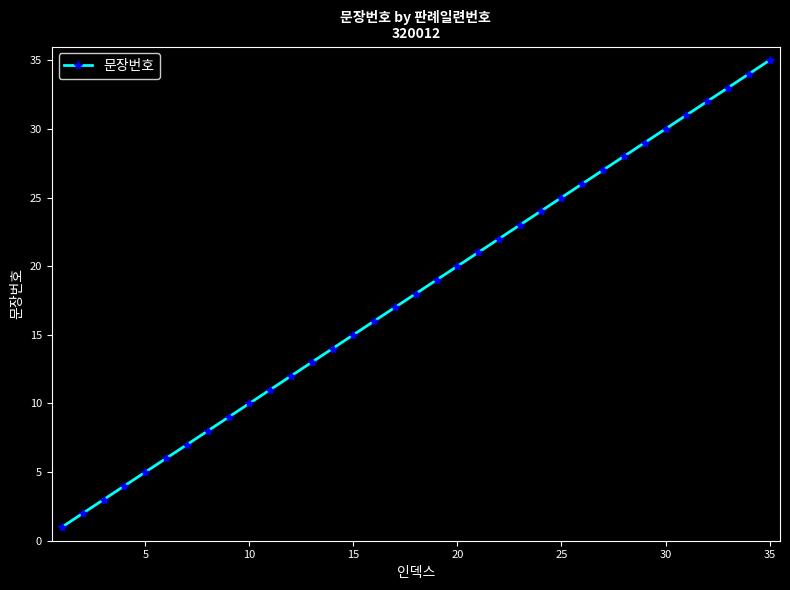

What is the maximum value shown in the chart?

35